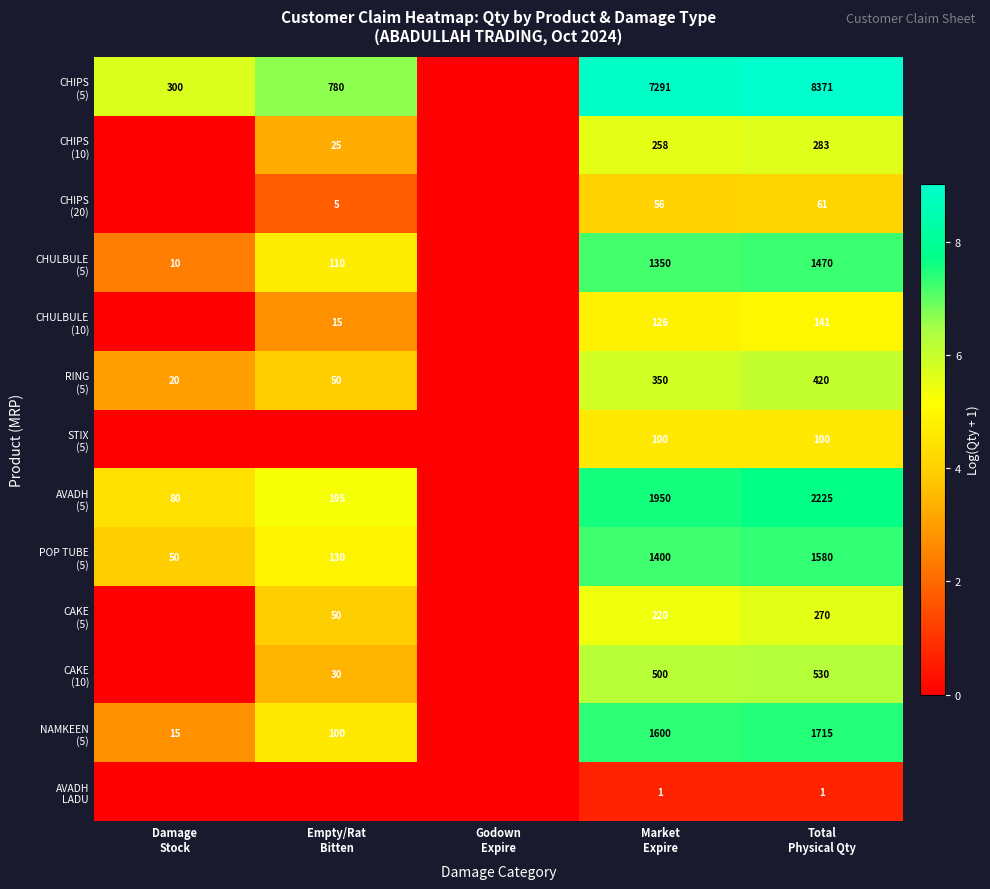

How many data points in CAKE (10) are less than 3?

2